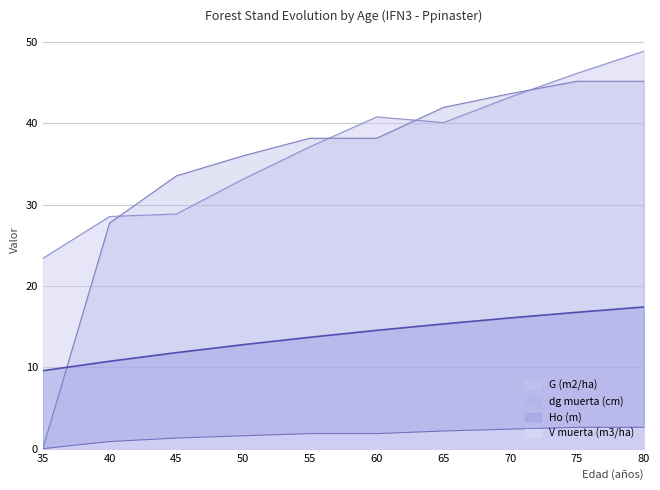

What are all the series names shown in the legend?

G (m2/ha), dg muerta (cm), Ho (m), V muerta (m3/ha)